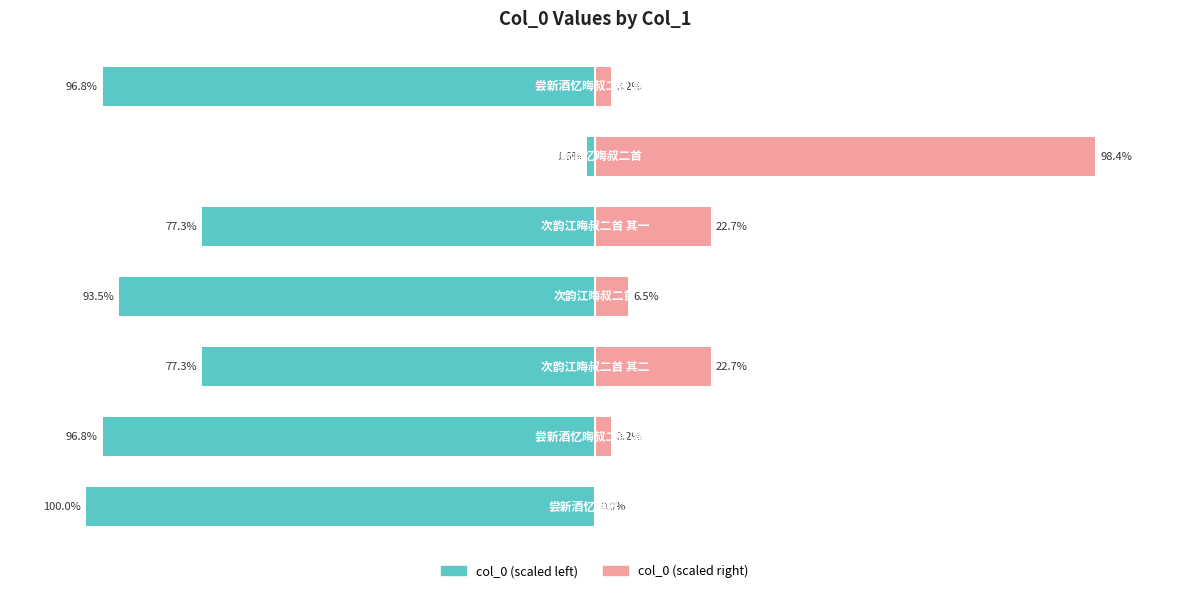

What are all the series names shown in the legend?

col_0 (scaled left), col_0 (scaled right)